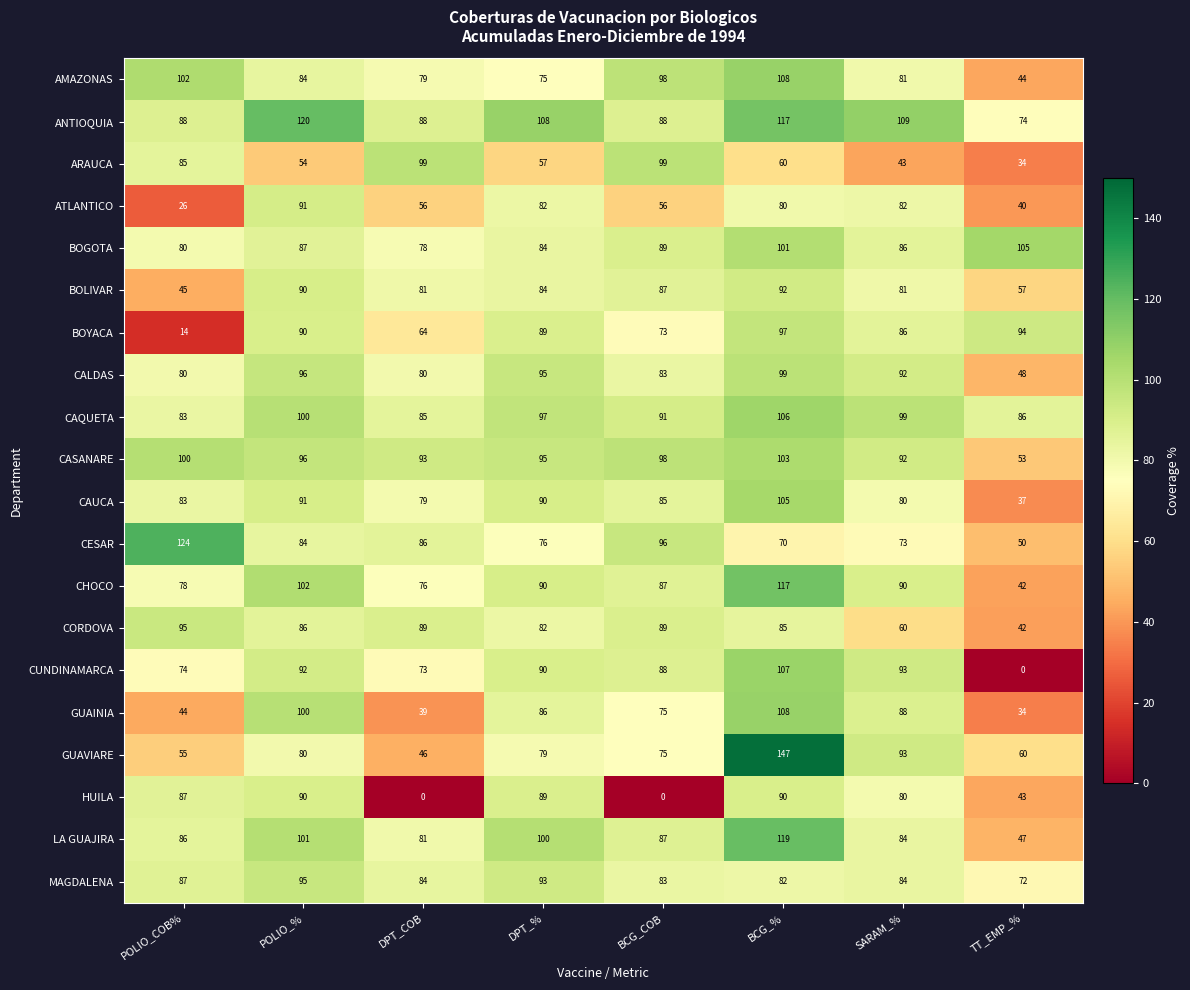

Read the CALDAS value at BCG_%.

99